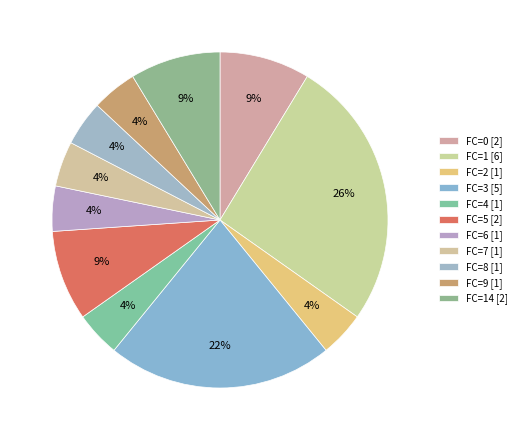

Count the number of slices in the pie.

11